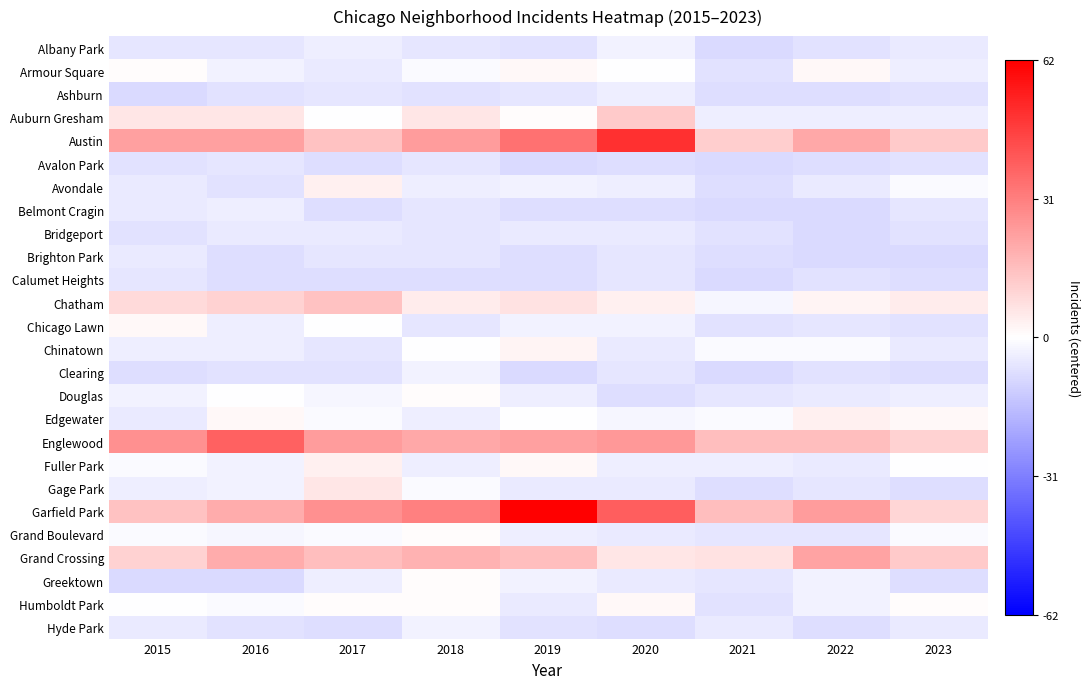

Reading left to right, extract all data points from this chart.

Albany Park: 2015=-6.2	2016=-6.2	2017=-4.2	2018=-6.2	2019=-7.2	2020=-3.2	2021=-9.2	2022=-7.2	2023=-5.2
Armour Square: 2015=0.8	2016=-3.2	2017=-5.2	2018=-1.2	2019=1.8	2020=-0.2	2021=-7.2	2022=1.8	2023=-4.2
Ashburn: 2015=-9.2	2016=-7.2	2017=-6.2	2018=-7.2	2019=-6.2	2020=-4.2	2021=-8.2	2022=-8.2	2023=-7.2
Auburn Gresham: 2015=5.8	2016=5.8	2017=-0.2	2018=5.8	2019=0.8	2020=12.8	2021=-4.2	2022=-4.2	2023=-4.2
Austin: 2015=22.8	2016=22.8	2017=14.8	2018=23.8	2019=33.8	2020=49.8	2021=11.8	2022=20.8	2023=12.8
Avalon Park: 2015=-7.2	2016=-6.2	2017=-8.2	2018=-6.2	2019=-9.2	2020=-8.2	2021=-9.2	2022=-8.2	2023=-7.2
Avondale: 2015=-5.2	2016=-7.2	2017=3.8	2018=-4.2	2019=-3.2	2020=-4.2	2021=-8.2	2022=-5.2	2023=-1.2
Belmont Cragin: 2015=-5.2	2016=-4.2	2017=-8.2	2018=-6.2	2019=-8.2	2020=-8.2	2021=-9.2	2022=-9.2	2023=-6.2
Bridgeport: 2015=-7.2	2016=-5.2	2017=-5.2	2018=-6.2	2019=-5.2	2020=-5.2	2021=-7.2	2022=-9.2	2023=-7.2
Brighton Park: 2015=-5.2	2016=-8.2	2017=-6.2	2018=-6.2	2019=-8.2	2020=-6.2	2021=-8.2	2022=-9.2	2023=-9.2
Calumet Heights: 2015=-6.2	2016=-8.2	2017=-8.2	2018=-8.2	2019=-8.2	2020=-6.2	2021=-9.2	2022=-7.2	2023=-8.2
Chatham: 2015=8.8	2016=10.8	2017=14.8	2018=4.8	2019=6.8	2020=3.8	2021=-2.2	2022=2.8	2023=4.8
Chicago Lawn: 2015=1.8	2016=-4.2	2017=-0.2	2018=-6.2	2019=-3.2	2020=-3.2	2021=-7.2	2022=-6.2	2023=-7.2
Chinatown: 2015=-4.2	2016=-4.2	2017=-6.2	2018=-0.2	2019=2.8	2020=-5.2	2021=-1.2	2022=-1.2	2023=-5.2
Clearing: 2015=-8.2	2016=-7.2	2017=-7.2	2018=-3.2	2019=-9.2	2020=-6.2	2021=-9.2	2022=-7.2	2023=-8.2
Douglas: 2015=-3.2	2016=-0.2	2017=-2.2	2018=0.8	2019=-4.2	2020=-8.2	2021=-6.2	2022=-5.2	2023=-4.2
Edgewater: 2015=-5.2	2016=1.8	2017=-1.2	2018=-4.2	2019=-0.2	2020=-2.2	2021=-1.2	2022=3.8	2023=1.8
Englewood: 2015=26.8	2016=37.8	2017=23.8	2018=20.8	2019=22.8	2020=24.8	2021=15.8	2022=15.8	2023=10.8
Fuller Park: 2015=-1.2	2016=-3.2	2017=3.8	2018=-4.2	2019=1.8	2020=-4.2	2021=-4.2	2022=-5.2	2023=-0.2
Gage Park: 2015=-4.2	2016=-3.2	2017=5.8	2018=-1.2	2019=-5.2	2020=-5.2	2021=-8.2	2022=-6.2	2023=-8.2
Garfield Park: 2015=14.8	2016=19.8	2017=26.8	2018=30.8	2019=61.8	2020=38.8	2021=15.8	2022=23.8	2023=9.8
Grand Boulevard: 2015=-1.2	2016=-2.2	2017=-1.2	2018=0.8	2019=-4.2	2020=-5.2	2021=-6.2	2022=-6.2	2023=-1.2
Grand Crossing: 2015=10.8	2016=19.8	2017=15.8	2018=18.8	2019=15.8	2020=5.8	2021=6.8	2022=21.8	2023=12.8
Greektown: 2015=-9.2	2016=-9.2	2017=-4.2	2018=0.8	2019=-3.2	2020=-5.2	2021=-6.2	2022=-3.2	2023=-8.2
Humboldt Park: 2015=-0.2	2016=-1.2	2017=0.8	2018=0.8	2019=-5.2	2020=1.8	2021=-7.2	2022=-3.2	2023=0.8
Hyde Park: 2015=-5.2	2016=-7.2	2017=-8.2	2018=-3.2	2019=-7.2	2020=-8.2	2021=-5.2	2022=-8.2	2023=-5.2